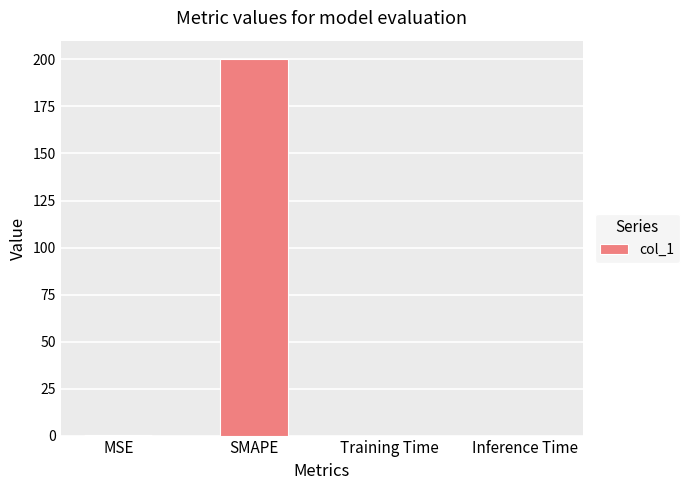

What is the change in value from SMAPE to Training Time?

-200.0